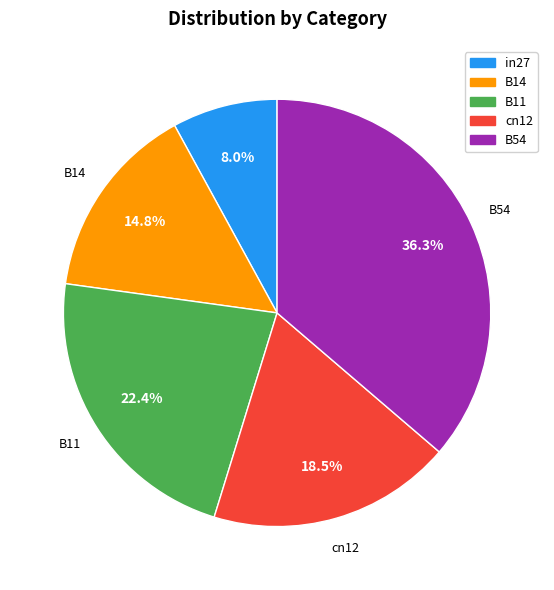

To the nearest percent, what is the combined percentage of in27 and B54?

44%